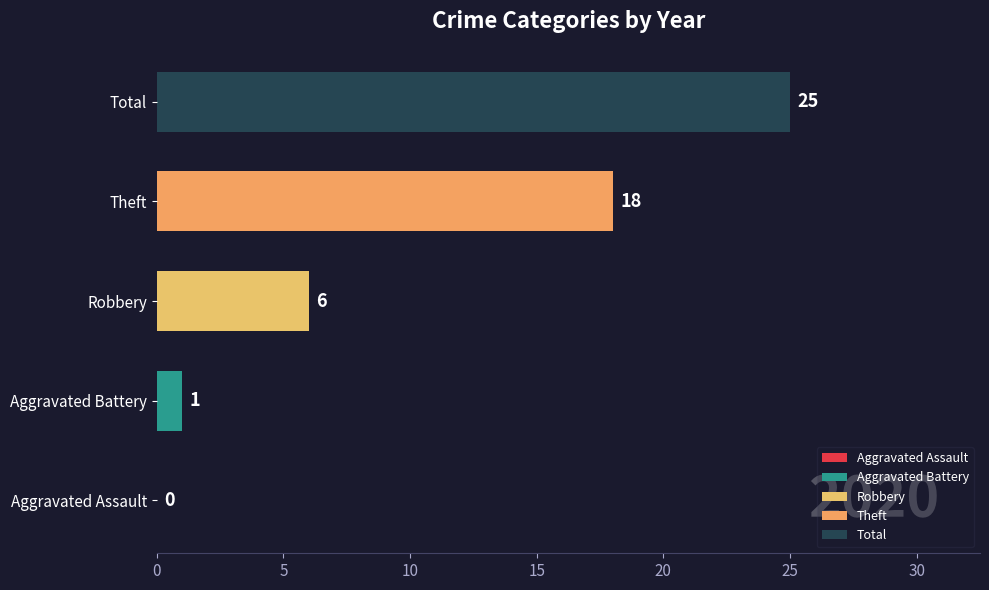

What are all the series names shown in the legend?

Aggravated Assault, Aggravated Battery, Robbery, Theft, Total